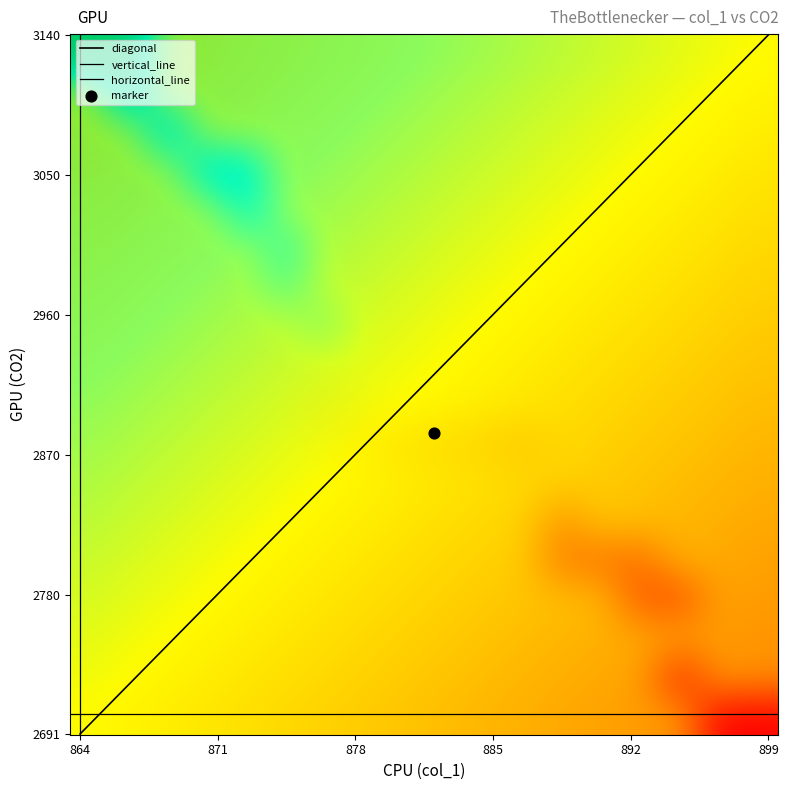

How many data points in col_1 are above 882?

17